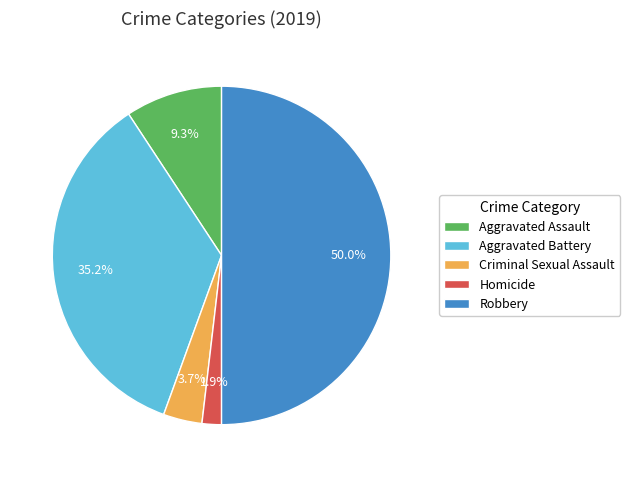

What is the total percentage of Criminal Sexual Assault and Aggravated Battery?

38.9%